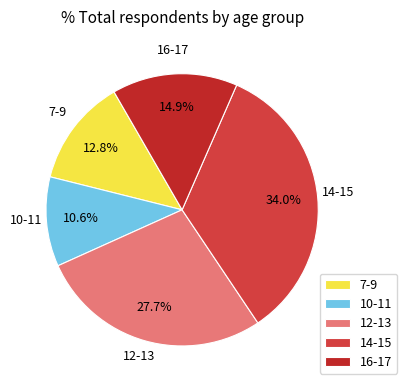

What portion of the pie excludes 7-9?

87.2%